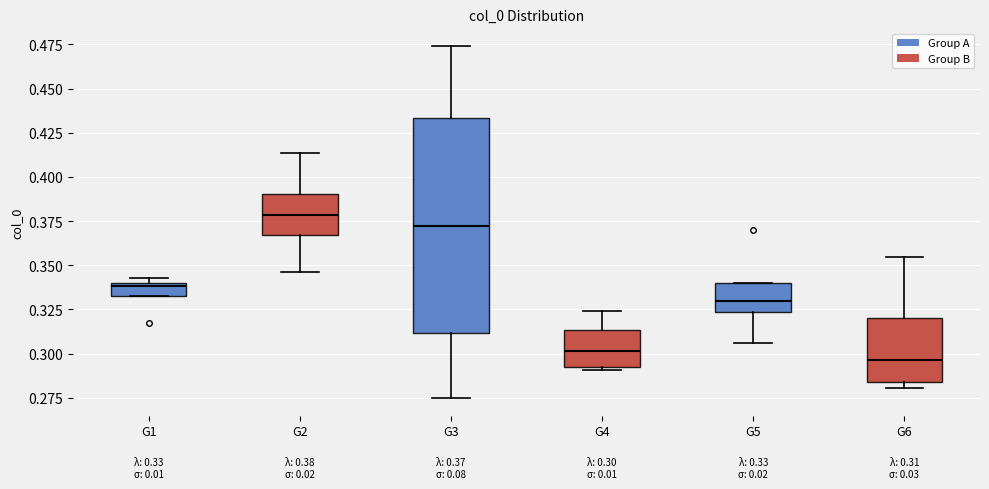

Comparing the boxes themselves (not the whiskers), which one is the tallest?

G3